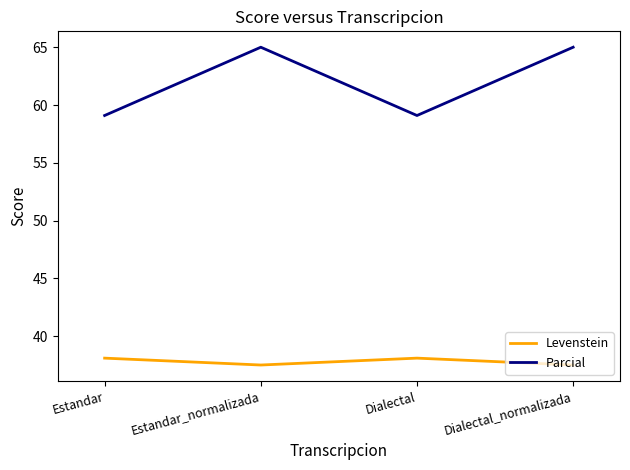

What position from the right is Dialectal?

2